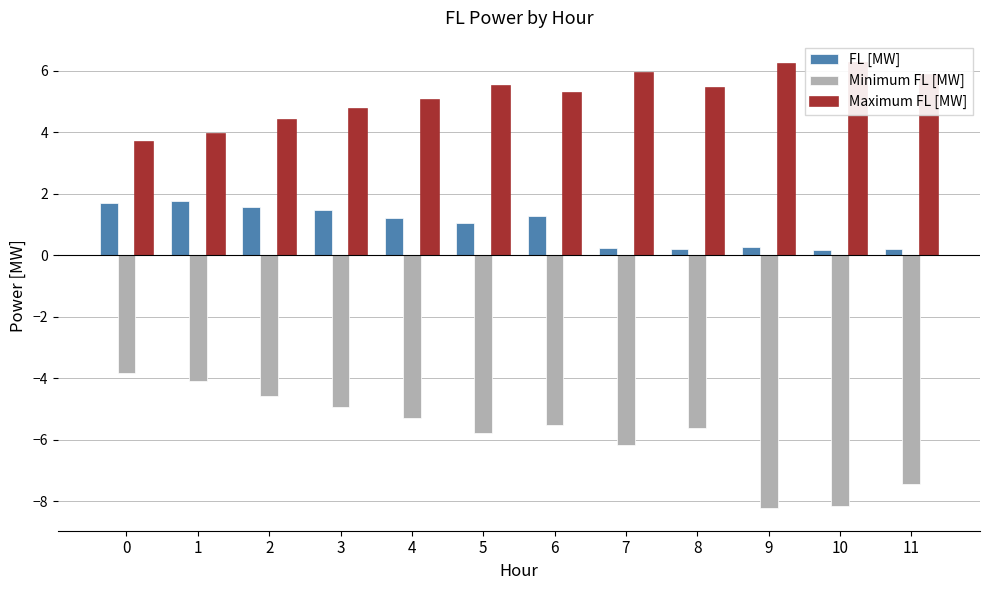

Reading left to right, what are all the values shown in this chart?

FL [MW]: 1.7	1.7	1.6	1.5	1.2	1.0	1.3	0.2	0.2	0.3	0.2	0.2
Minimum FL [MW]: -3.8	-4.1	-4.6	-4.9	-5.3	-5.8	-5.5	-6.2	-5.6	-8.2	-8.1	-7.4
Maximum FL [MW]: 3.7	3.9	4.4	4.7	5.0	5.5	5.3	5.9	5.4	6.2	6.2	5.8